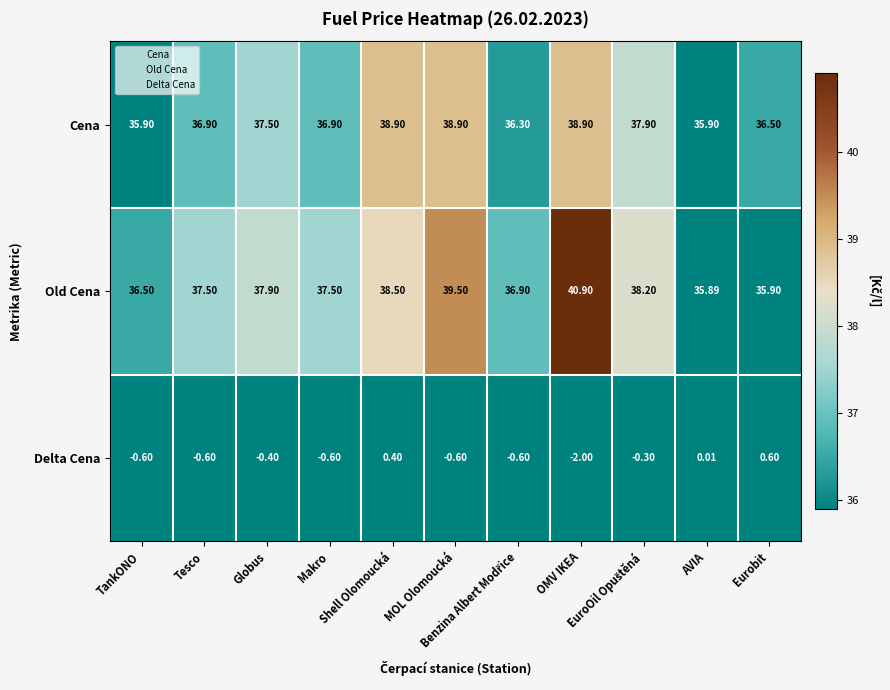

Which series has the widest spread of values?

Old Cena